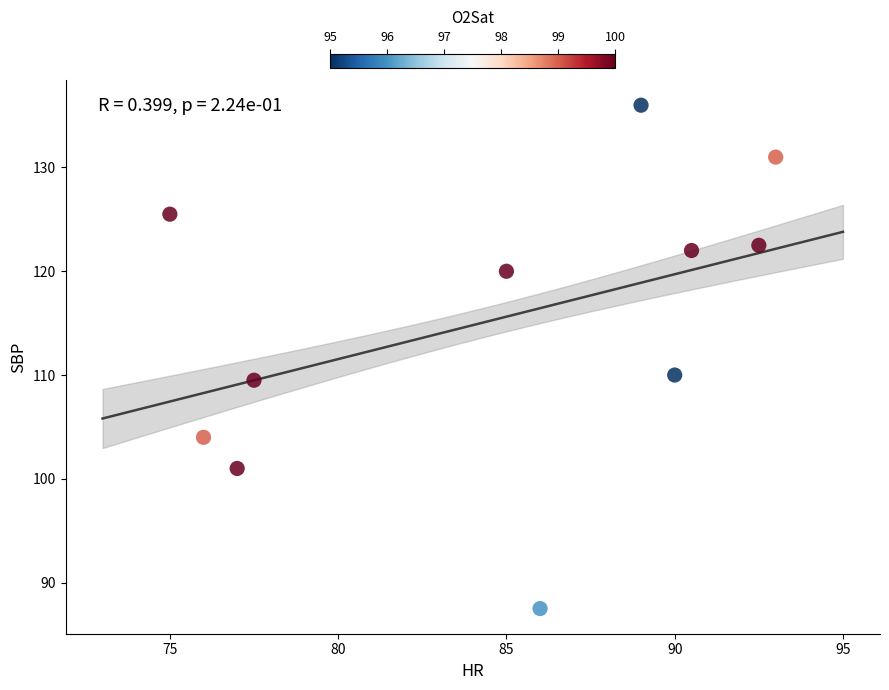

What is the range of Y values (max minus min)?

48.5